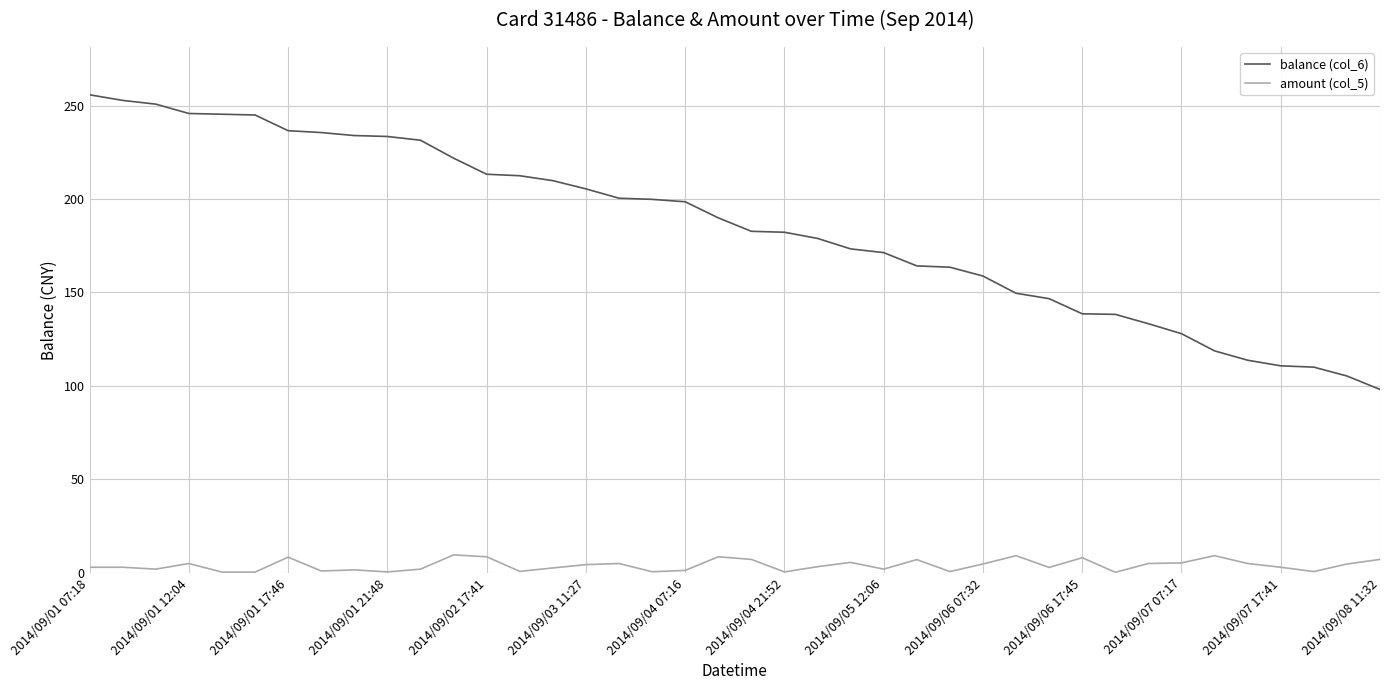

What is the greatest value displayed?

255.7